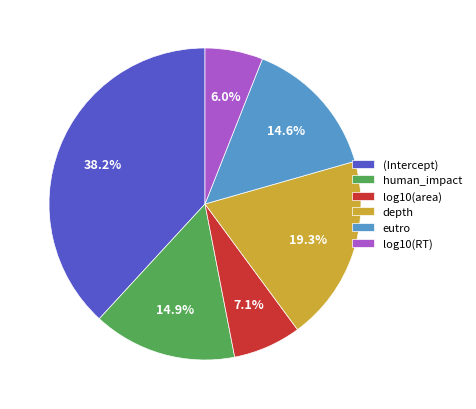

How much of the chart is everything except depth?

80.7%